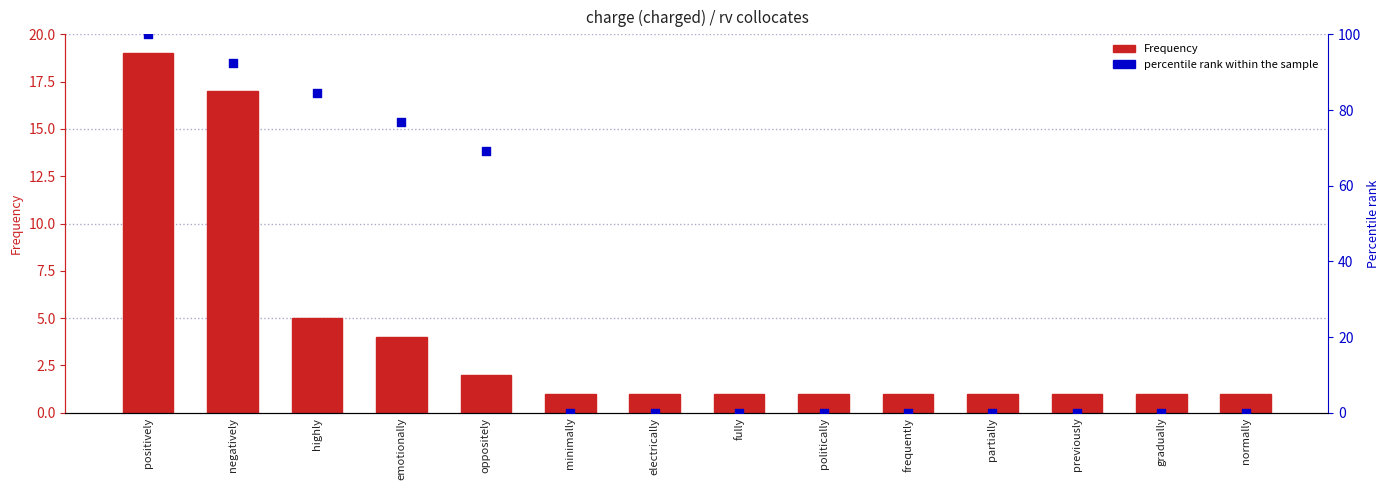

At which category is the sum across all series the highest?

positively